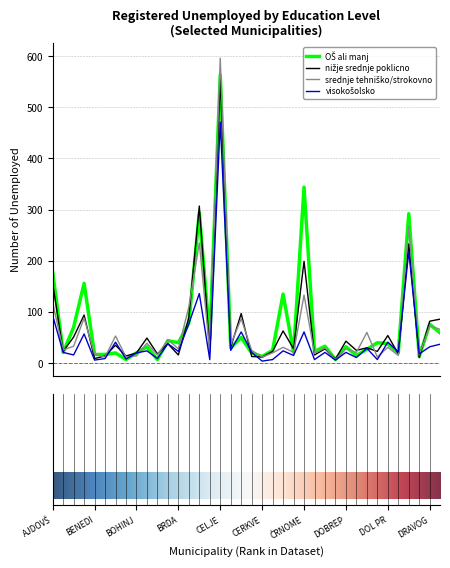

What is the greatest value displayed?

596